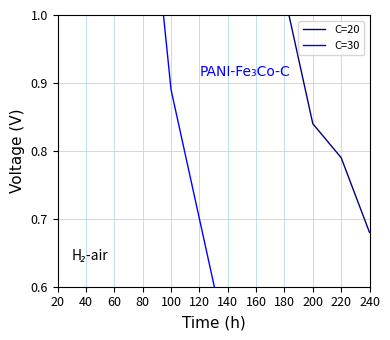

The value of C=30 at 100 is 0.9. True or false?

True